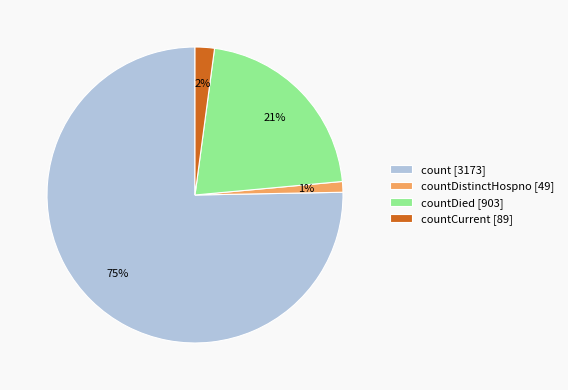

To the nearest percent, what percentage of the pie is countDied [903]?

21%